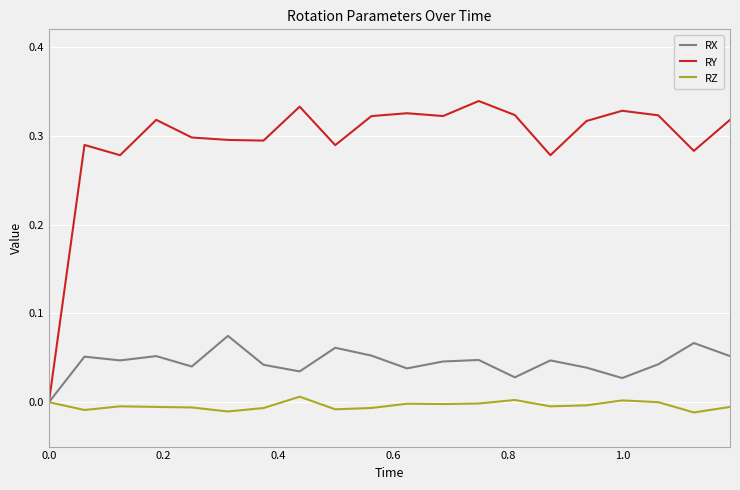

In RX, how many points are higher than both neighbors (excluding endpoints)?

7